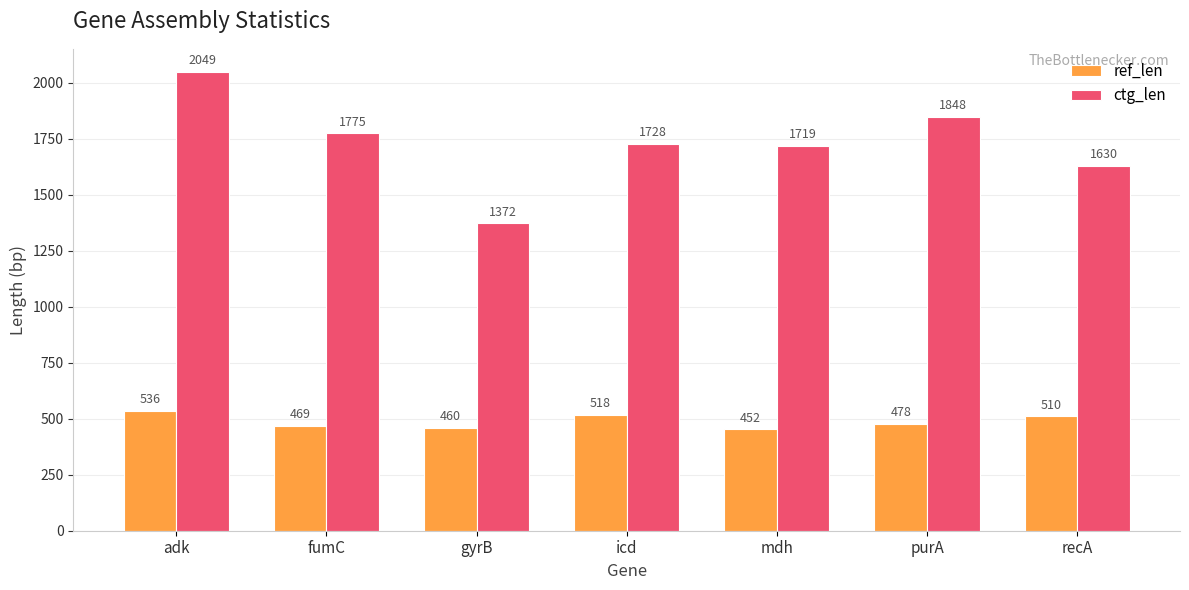

At which label is ctg_len closest to 1710?

mdh